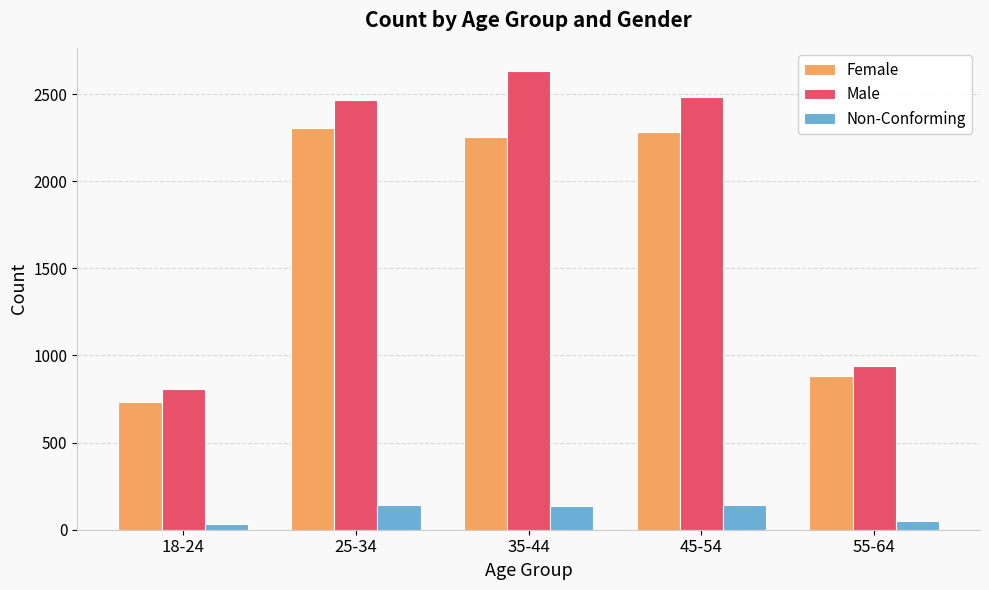

True or false: Female has a value of 445 at 55-64.

False